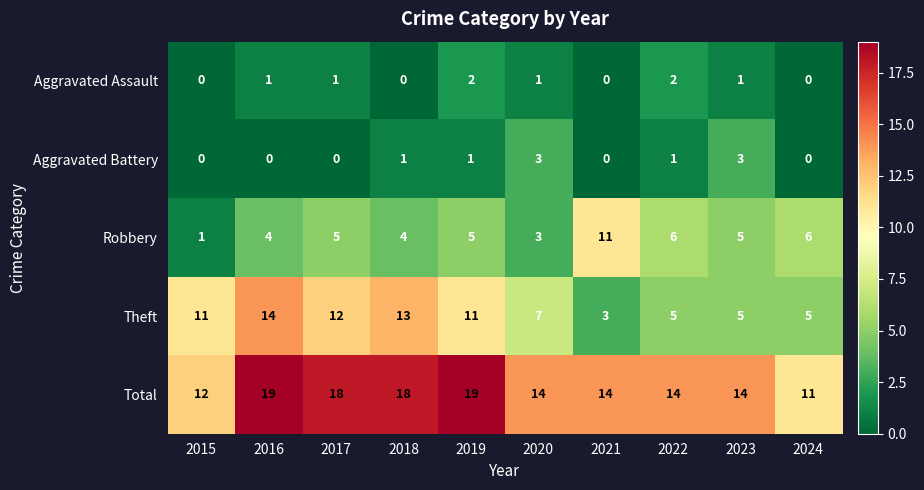

What is the sum of all Aggravated Battery values?

9